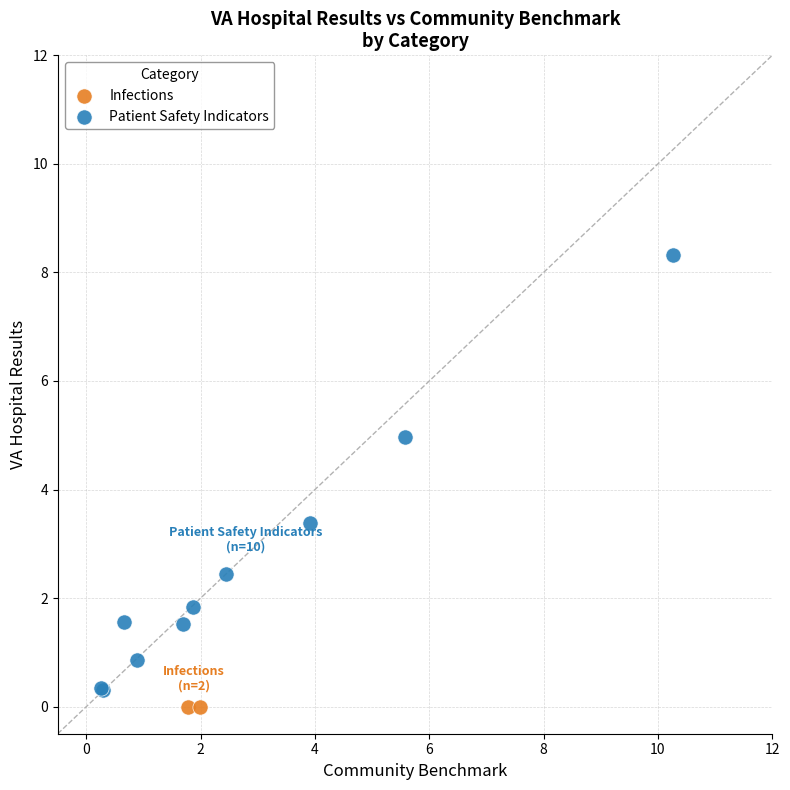

What are all the series names shown in the legend?

Infections, Patient Safety Indicators